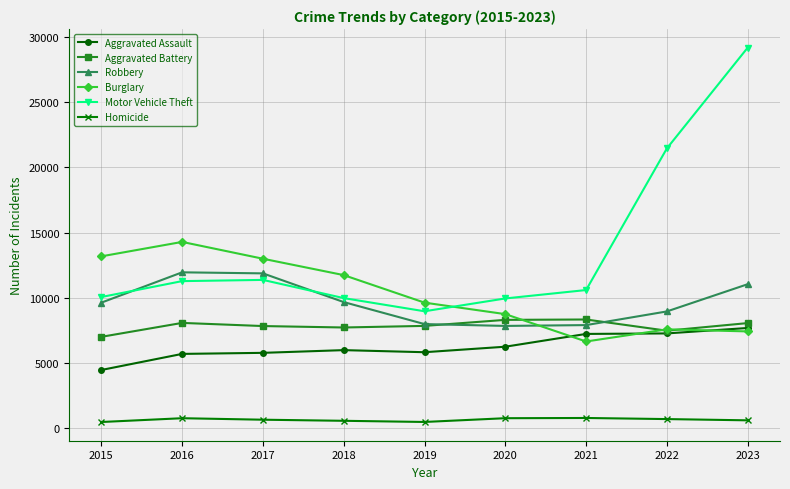

True or false: Motor Vehicle Theft and Aggravated Assault cross at least once.

False